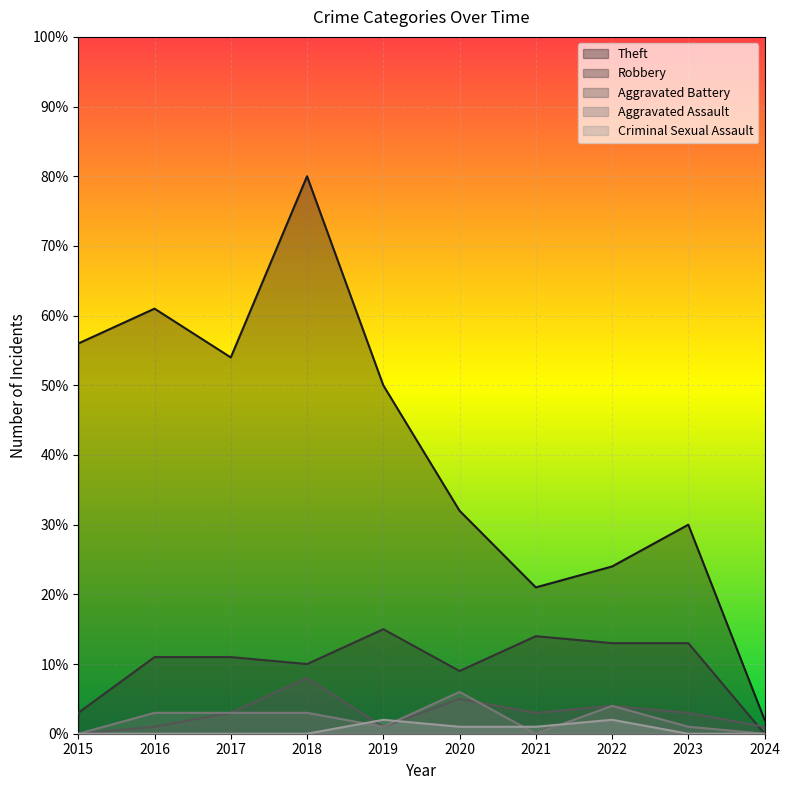

At how many categories does at least one series exceed 77?

1